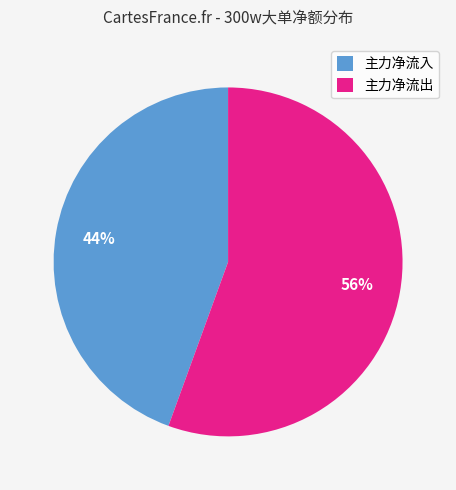

The 主力净流出 slice represents 45% of the pie. True or false?

False